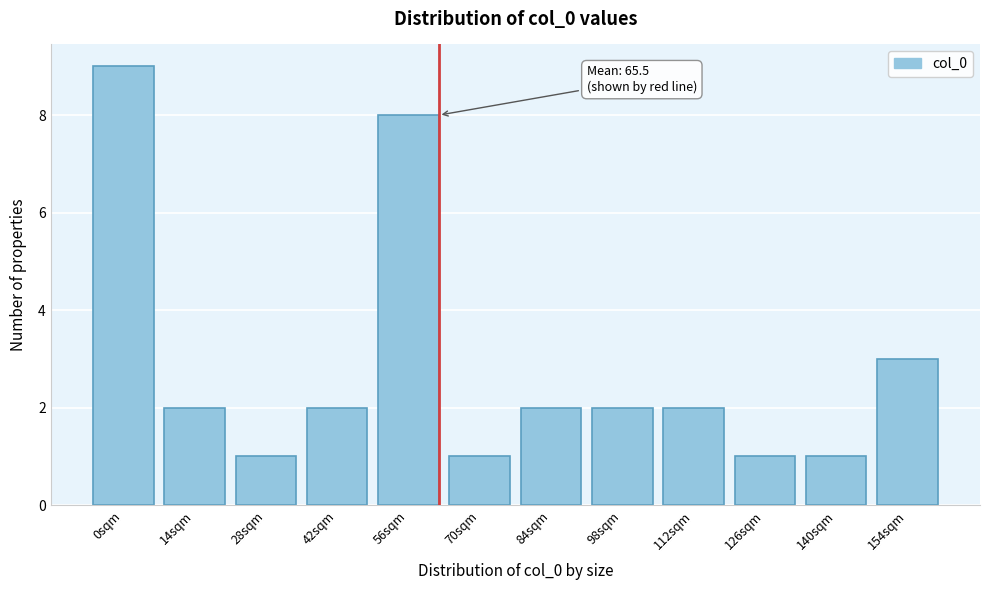

Reading left to right, list all the values displayed in this chart.

9	2	1	2	8	1	2	2	2	1	1	3